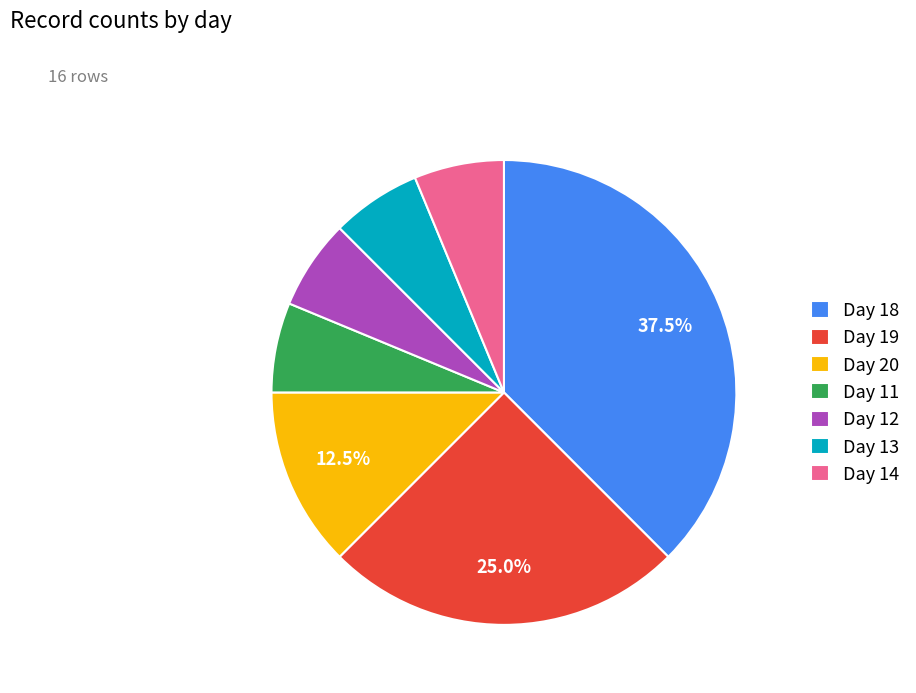

To the nearest percent, what is the difference between the largest and smallest slice percentages?

31%